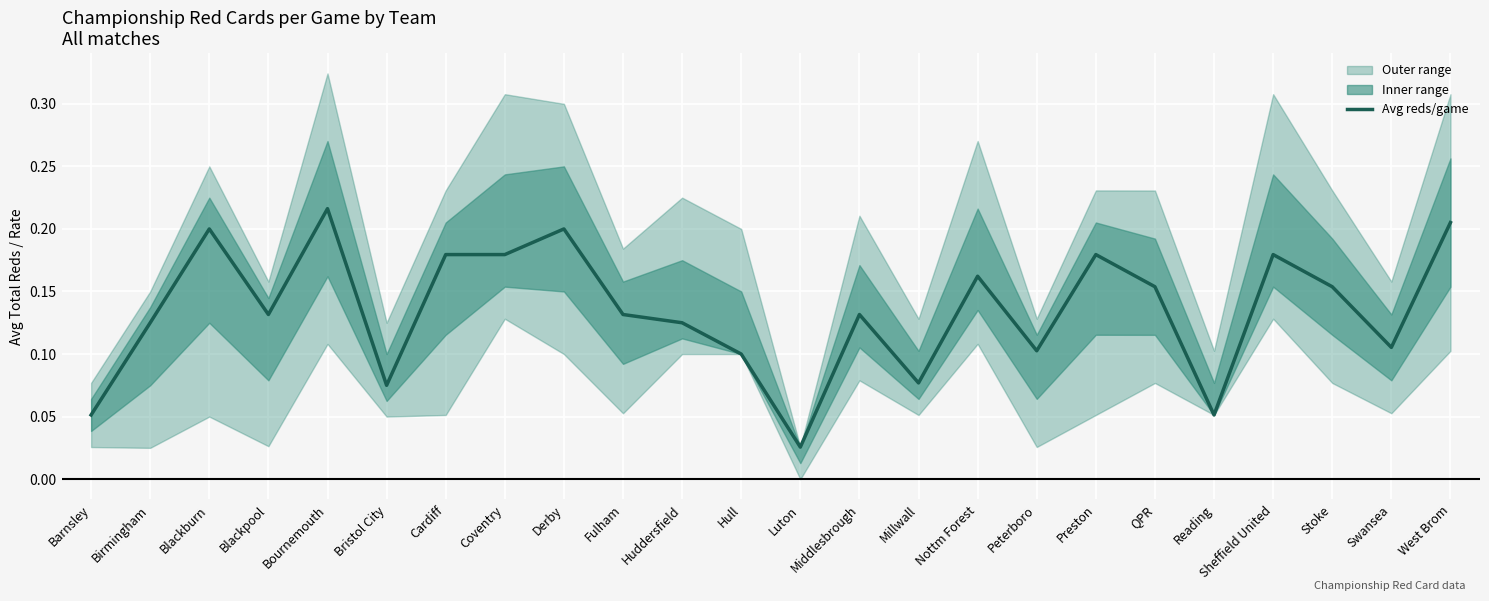

The value at Barnsley is 0.1. True or false?

True